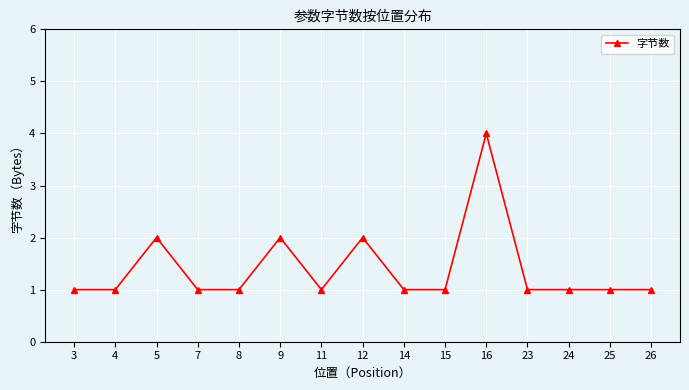

What is the sum of all values?

21